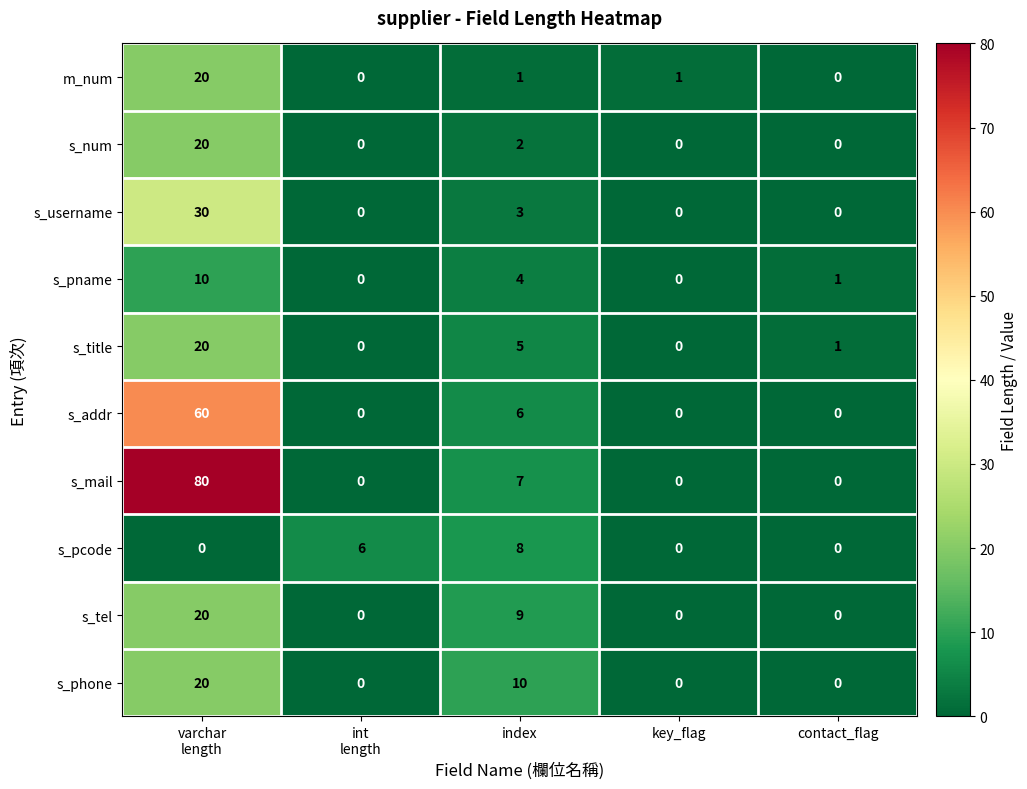

Count the s_pname values in the range 0 to 4.

4